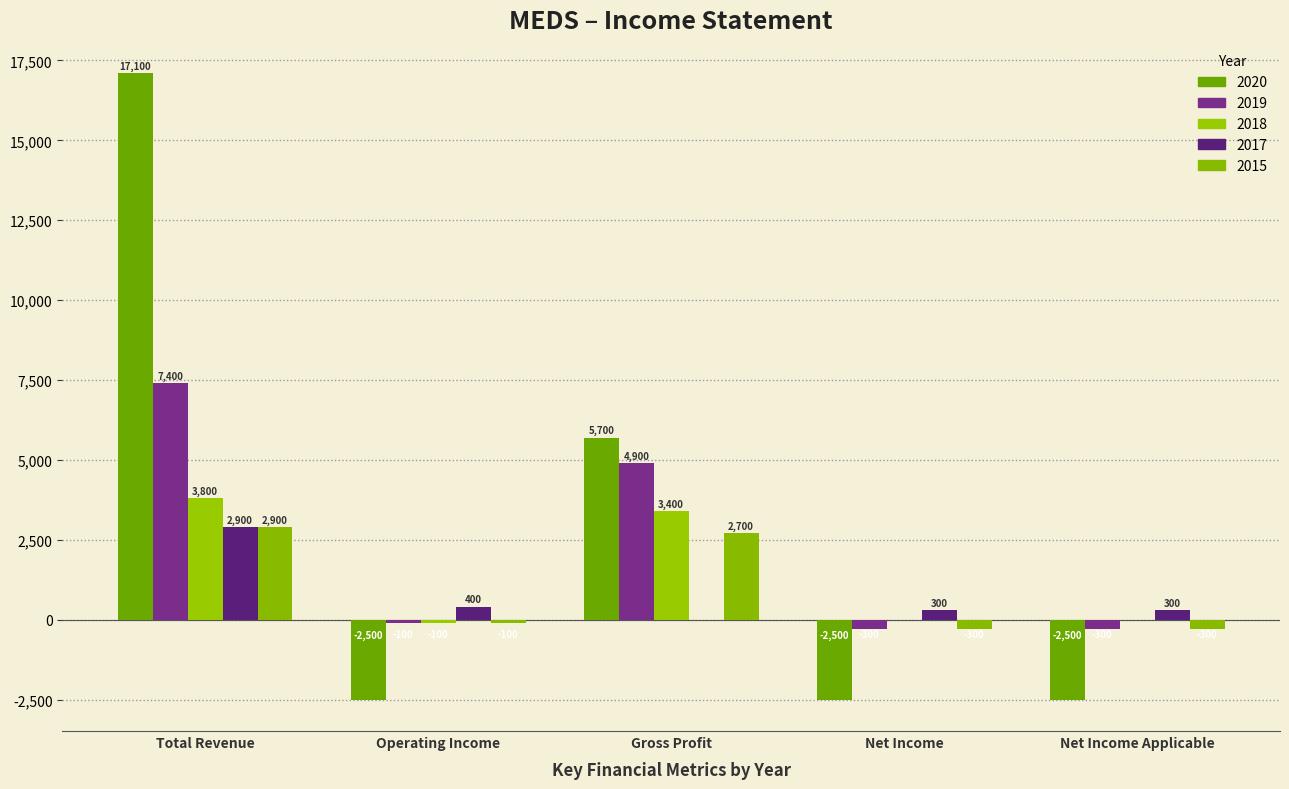

The value of 2018 at Operating Income is -138. True or false?

False